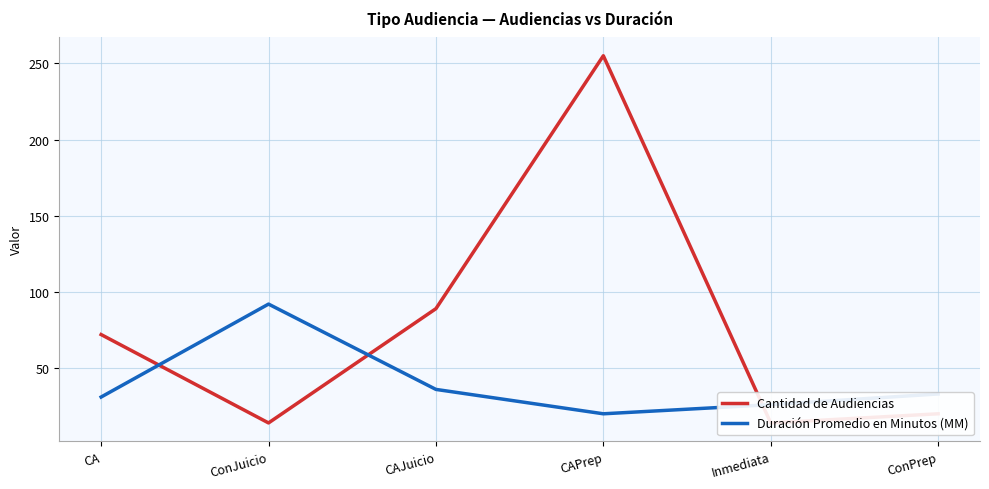

True or false: Cantidad de Audiencias has more than 1 interior local peaks.

False